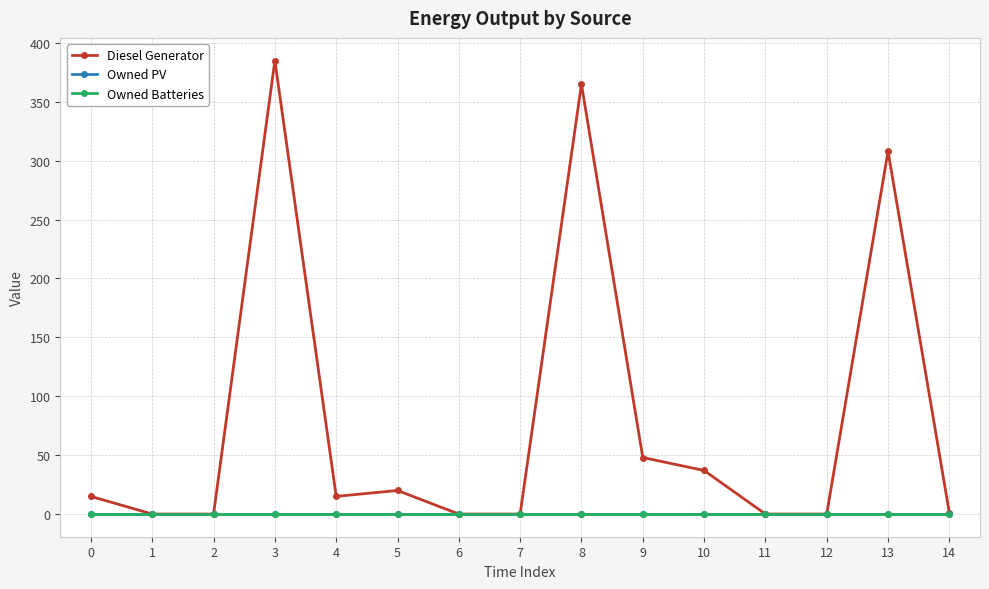

Reading left to right, what are all the values shown in this chart?

Diesel Generator: 0=15	1=0	2=0	3=385	4=15	5=20	6=0	7=0	8=365	9=48	10=37	11=0	12=0	13=308	14=1
Owned PV: 0=0	1=0	2=0	3=0	4=0	5=0	6=0	7=0	8=0	9=0	10=0	11=0	12=0	13=0	14=0
Owned Batteries: 0=0	1=0	2=0	3=0	4=0	5=0	6=0	7=0	8=0	9=0	10=0	11=0	12=0	13=0	14=0